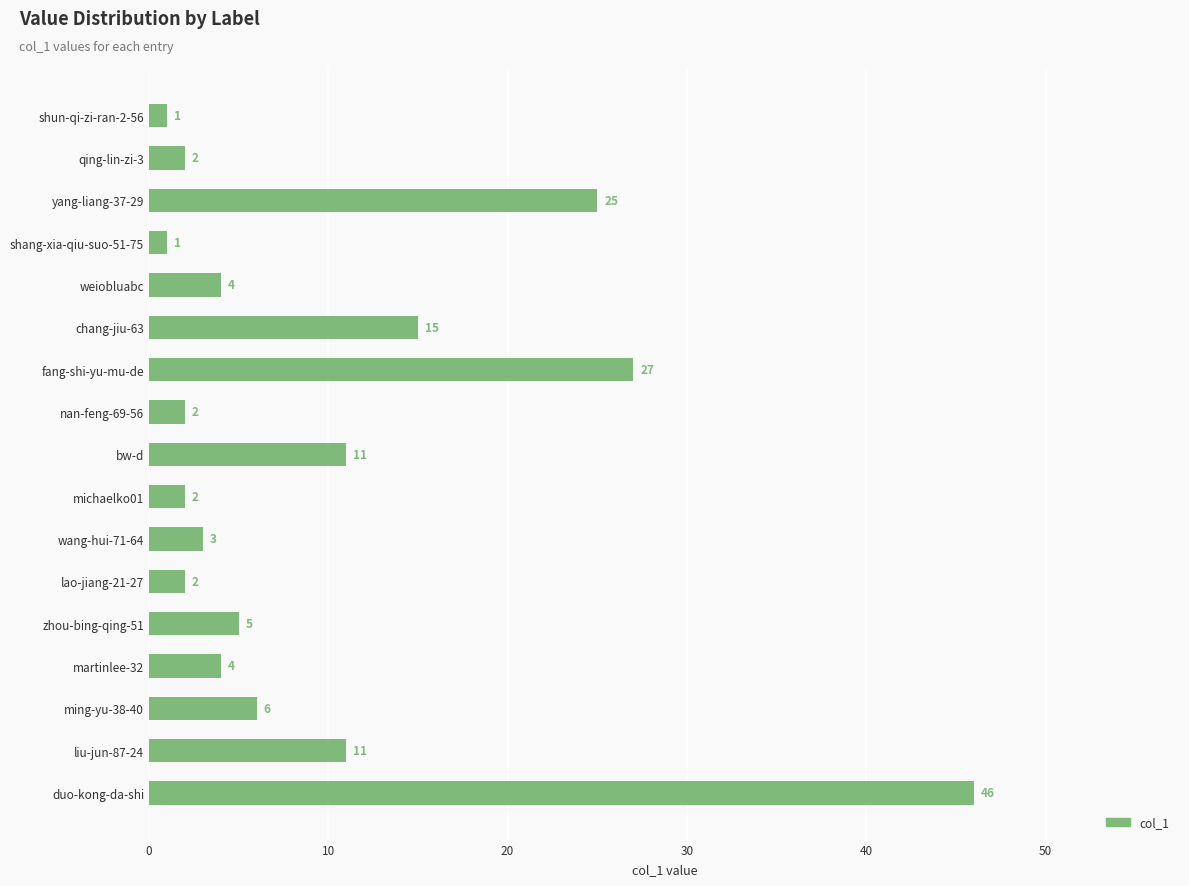

True or false: the data shows 7 at zhou-bing-qing-51.

False